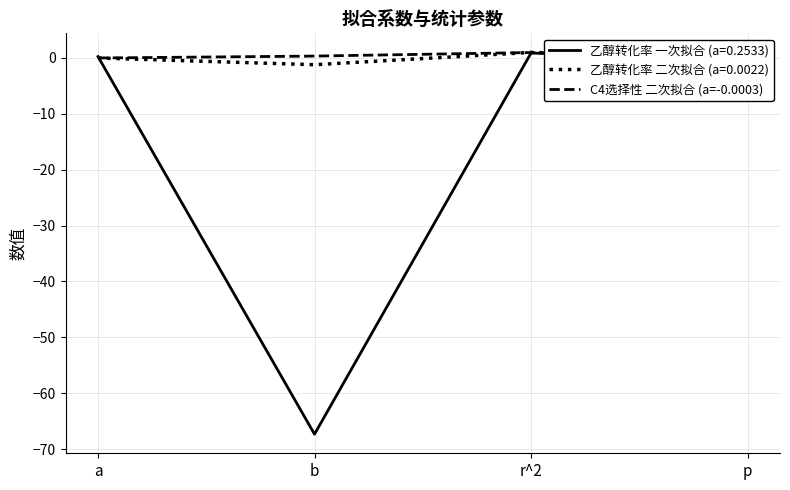

Is it true that C4选择性 二次拟合 (a=-0.0003) equals 0.0 at p?

True